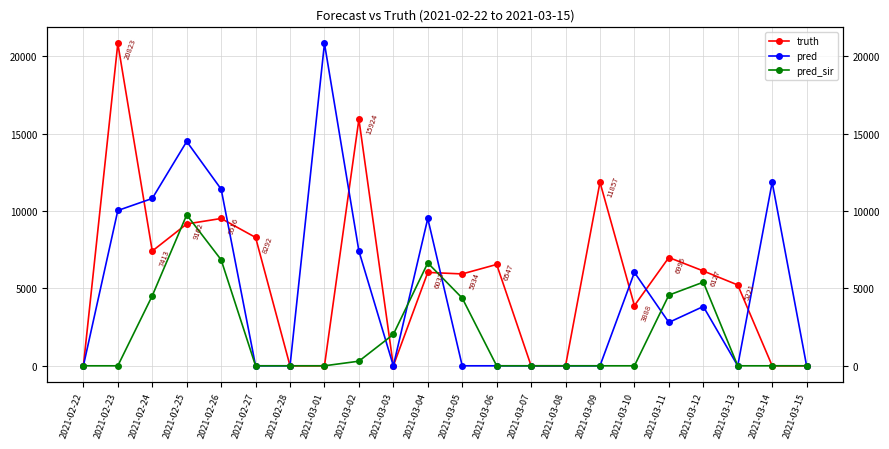

After their last crossing, which series has the higher values: pred_sir or truth?

truth